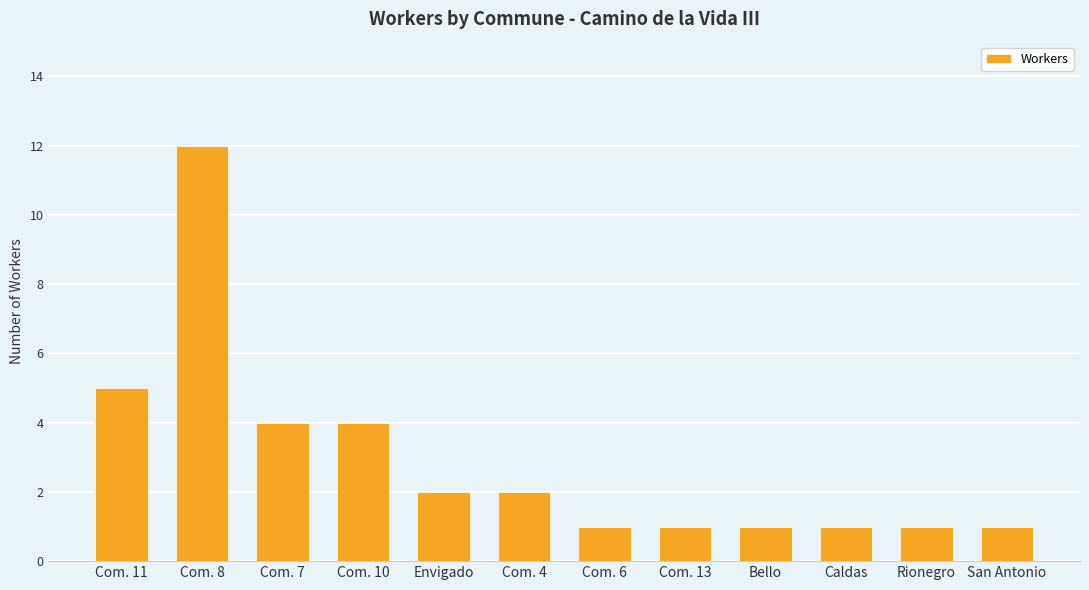

Reading left to right, transcribe all the data shown in this chart.

5	12	4	4	2	2	1	1	1	1	1	1